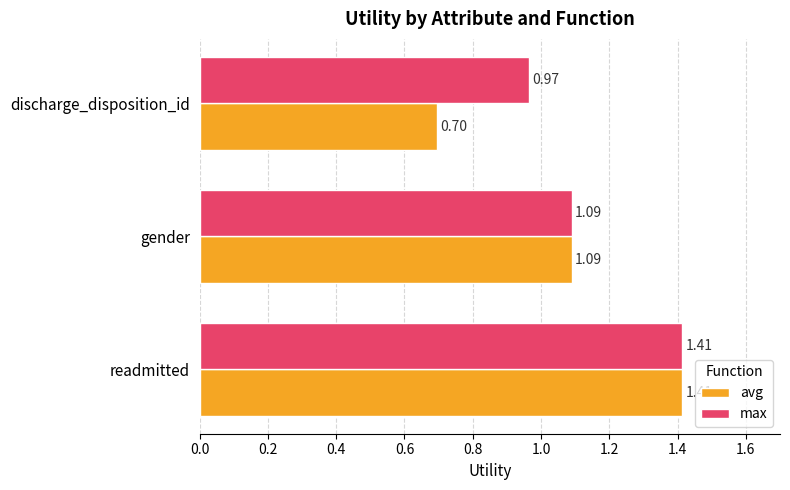

What are all the series names shown in the legend?

avg, max